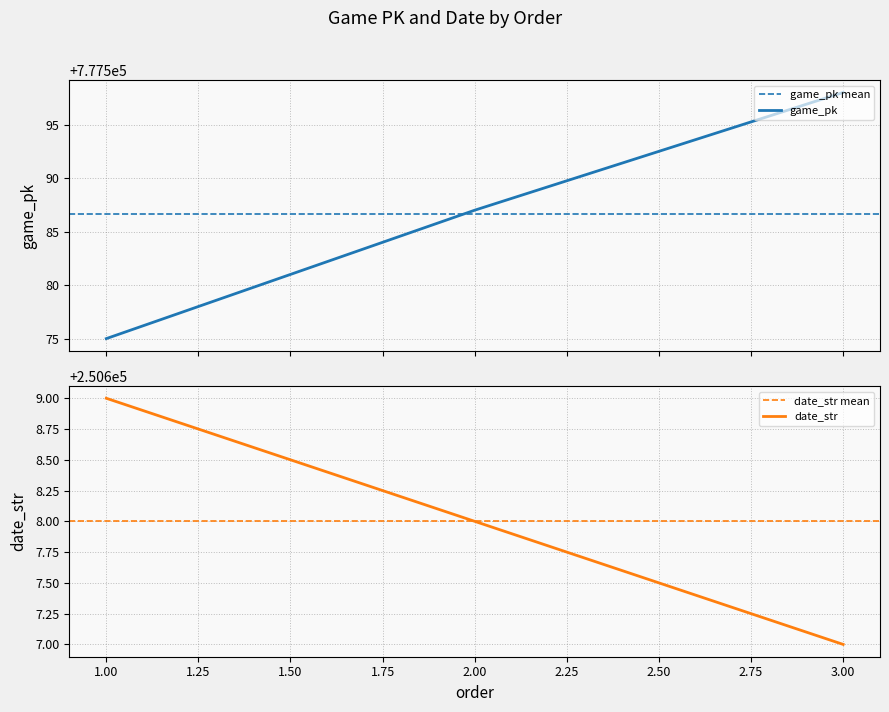

Reading right to left, what are all the values shown in this chart?

game_pk: 3=777598	2=777587	1=777575
date_str: 3=250607	2=250608	1=250609